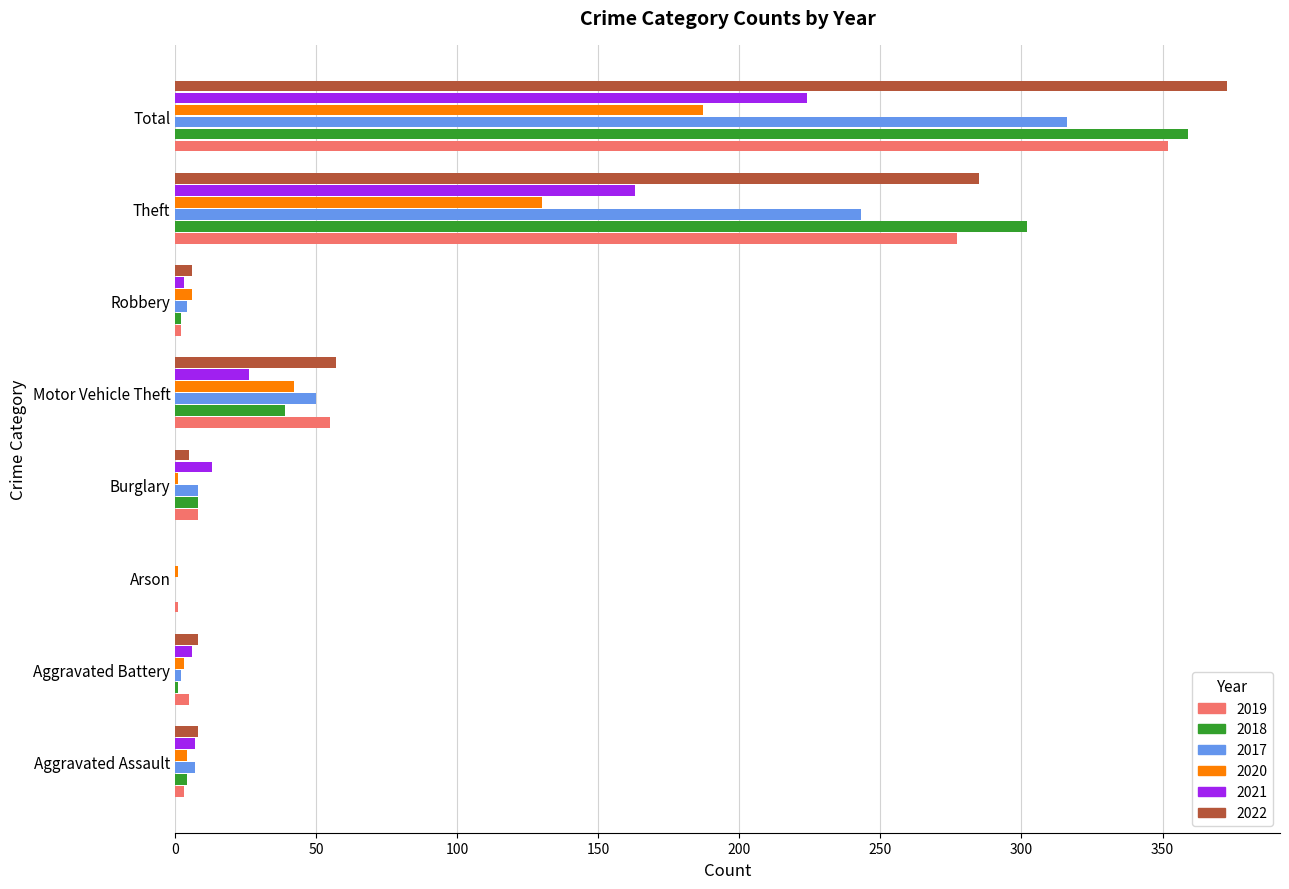

What are all the series names shown in the legend?

2019, 2018, 2017, 2020, 2021, 2022